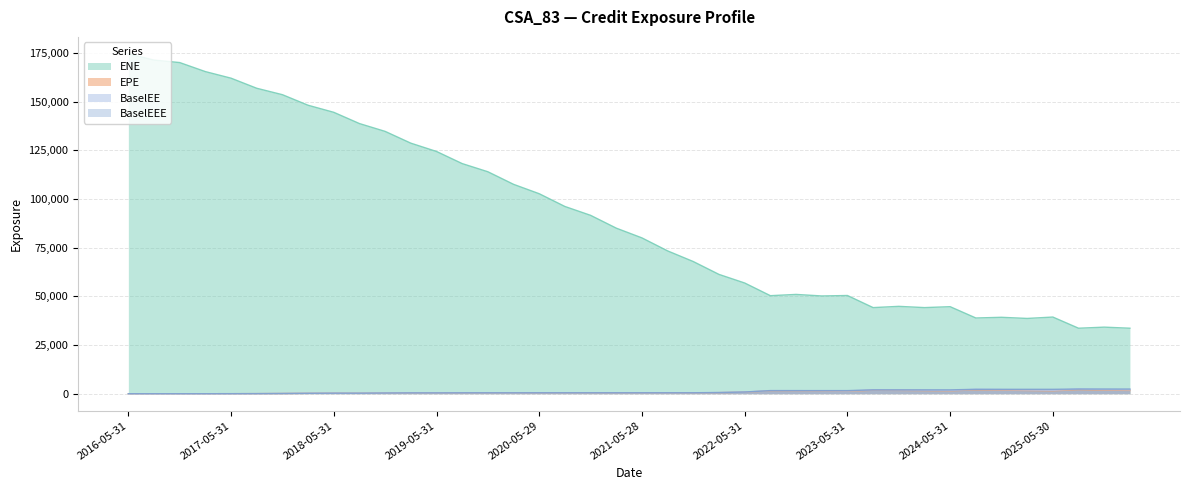

Reading left to right, extract all data points from this chart.

ENE: 174532.0	171326.0	170064.0	165422.0	162041.0	156866.0	153564.0	148139.0	144514.0	138731.0	134716.0	128667.0	124405.0	118176.0	113985.0	107526.0	102697.0	96148.0	91603.4	85019.8	80011.9	73330.8	67860.4	61261.5	56848.7	50337.7	50989.2	50200.0	50432.0	44219.2	44859.7	44219.4	44689.1	38885.6	39240.7	38653.6	39362.5	33626.4	34181.5	33630.1
EPE: 0.0	0.0	0.0	0.0	8.4	38.5	108.3	200.7	257.9	233.1	342.1	416.8	400.5	446.3	453.5	374.1	465.5	408.8	429.2	441.4	434.6	436.2	452.3	546.5	799.8	1449.4	1409.3	1381.4	1246.7	1767.6	1698.7	1591.0	1456.2	1973.0	1827.8	1641.6	1488.1	2061.3	1813.8	1683.4
BaselEE: 0.0	0.0	0.0	0.0	8.5	39.0	109.9	204.2	263.2	238.8	351.6	429.9	414.6	463.7	473.1	391.7	489.3	431.6	455.1	469.9	464.6	468.6	488.2	592.5	871.3	1587.0	1550.8	1527.6	1385.5	1974.8	1907.8	1796.1	1652.7	2251.5	2097.3	1894.0	1726.3	2404.9	2128.1	1986.3
BaselEEE: 0.0	0.0	0.0	0.0	8.5	39.0	109.9	204.2	263.2	263.2	351.6	429.9	429.9	463.7	473.1	473.1	489.3	489.3	489.3	489.3	489.3	489.3	489.3	592.5	871.3	1587.0	1587.0	1587.0	1587.0	1974.8	1974.8	1974.8	1974.8	2251.5	2251.5	2251.5	2251.5	2404.9	2404.9	2404.9